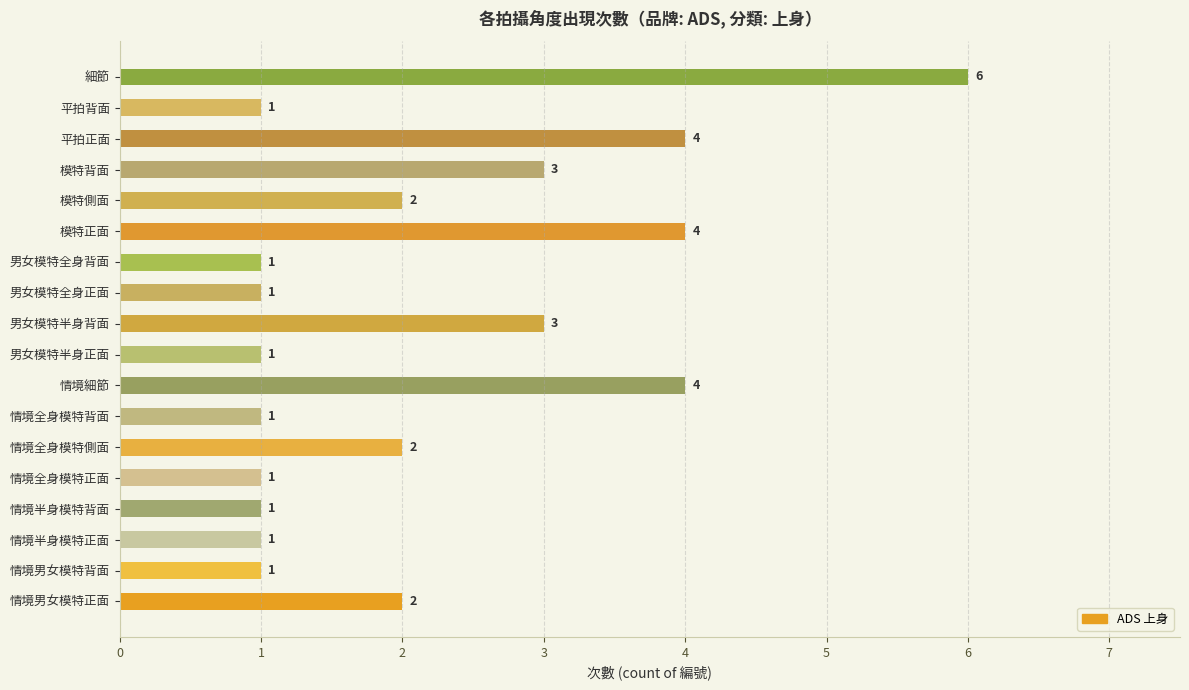

The value at 情境全身模特正面 is 0. True or false?

False